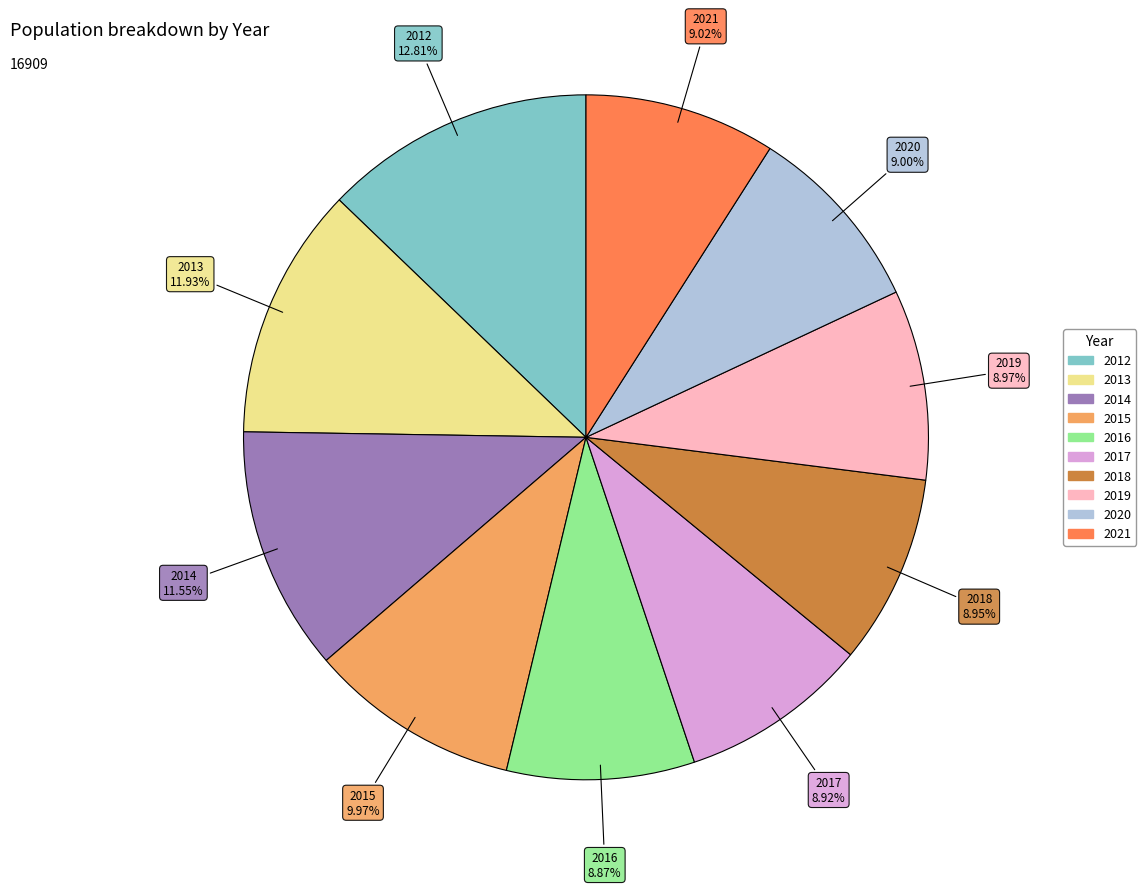

To the nearest percent, what portion does 2014 represent?

12%